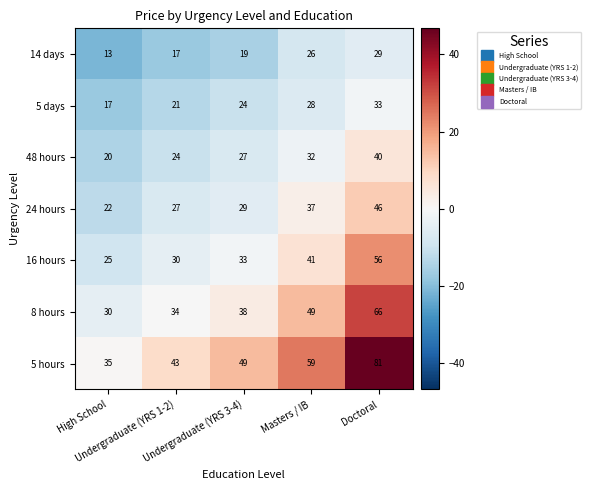

Rank the series by their maximum value, from lowest to highest.

14 days, 5 days, 48 hours, 24 hours, 16 hours, 8 hours, 5 hours